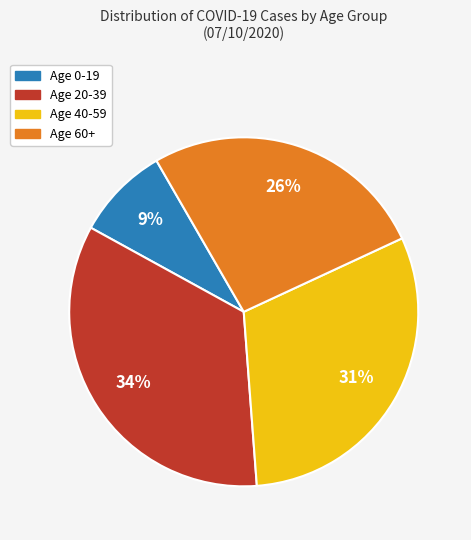

To the nearest percent, what is the combined percentage of Age 20-39 and Age 40-59?

65%